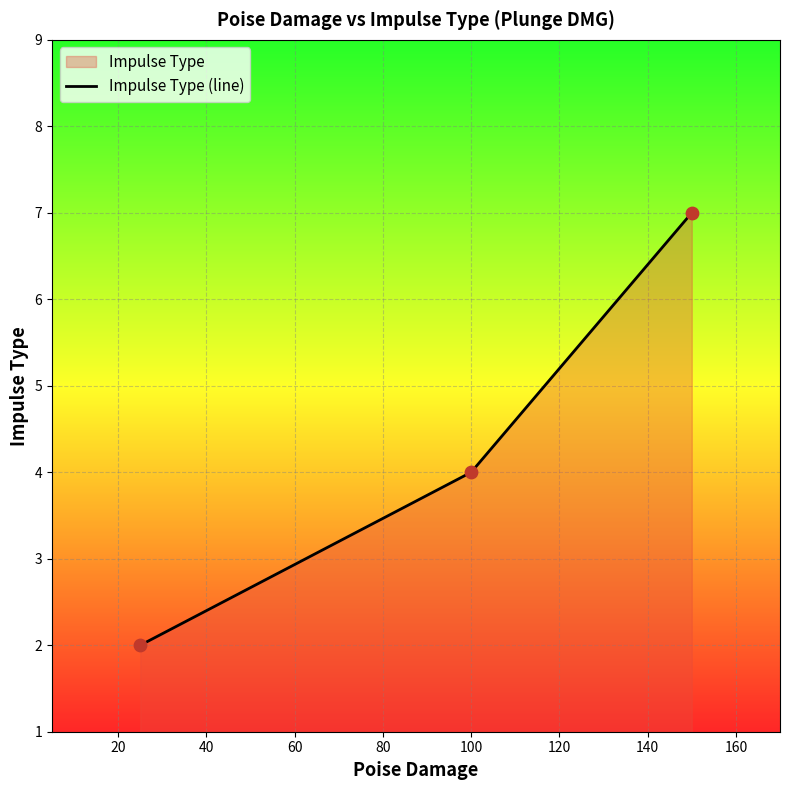

Which has a higher value, 25 or 100?

100